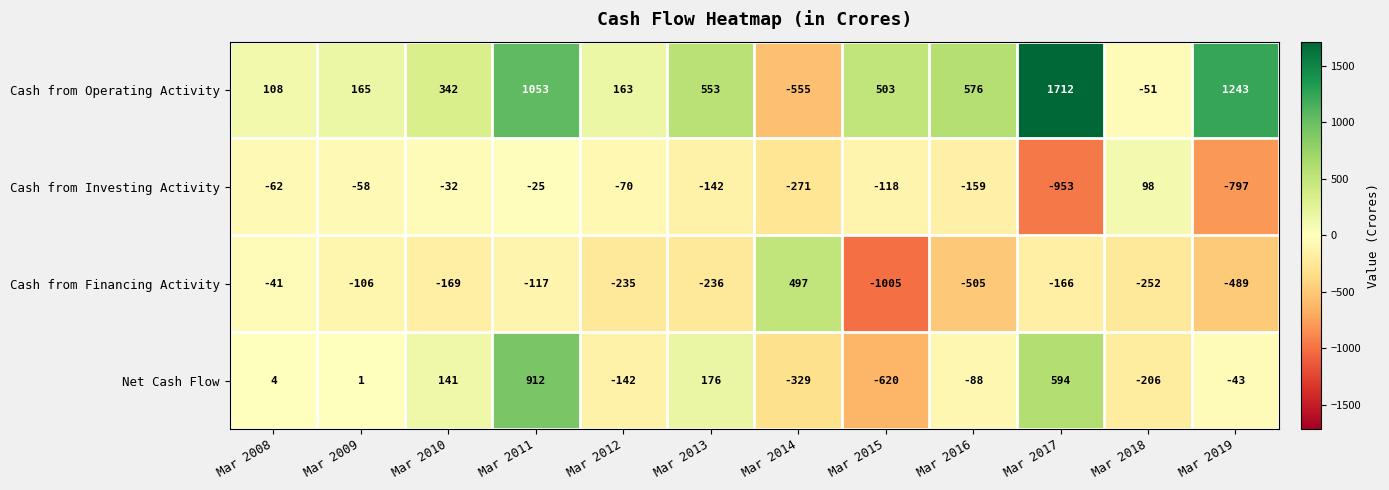

How many negative values does the Cash from Financing Activity series have?

11